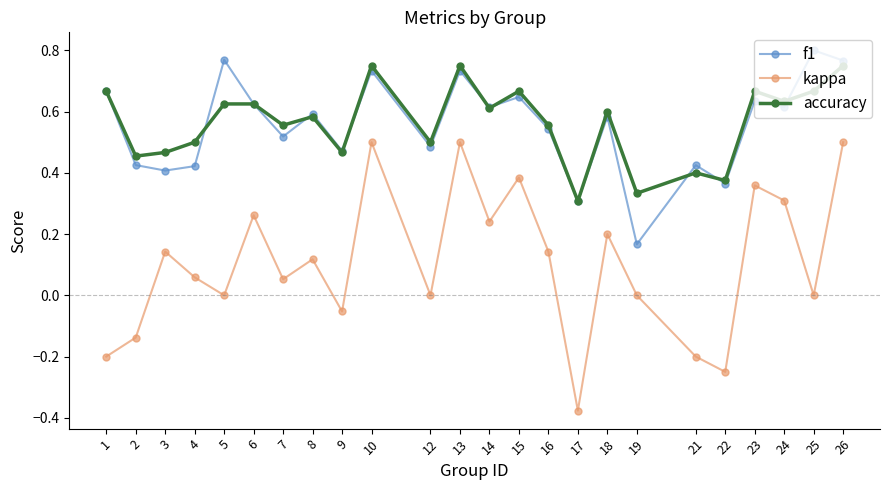

At which category does the chart reach its peak across all series?

25